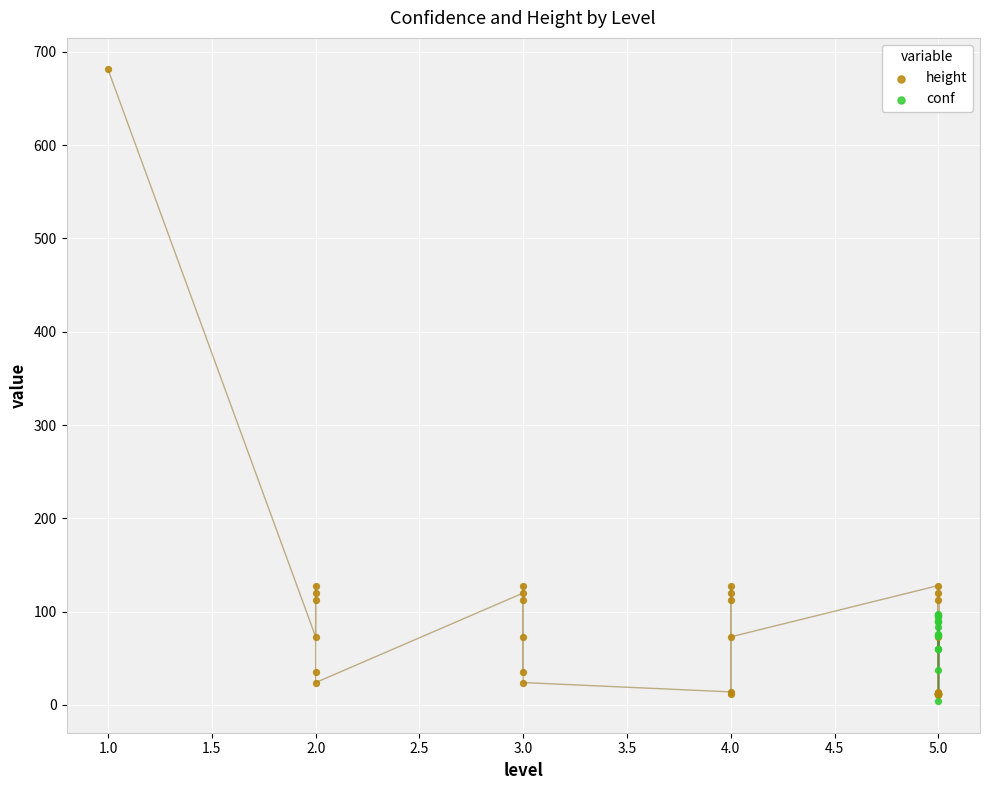

Which series contains the highest Y value?

height